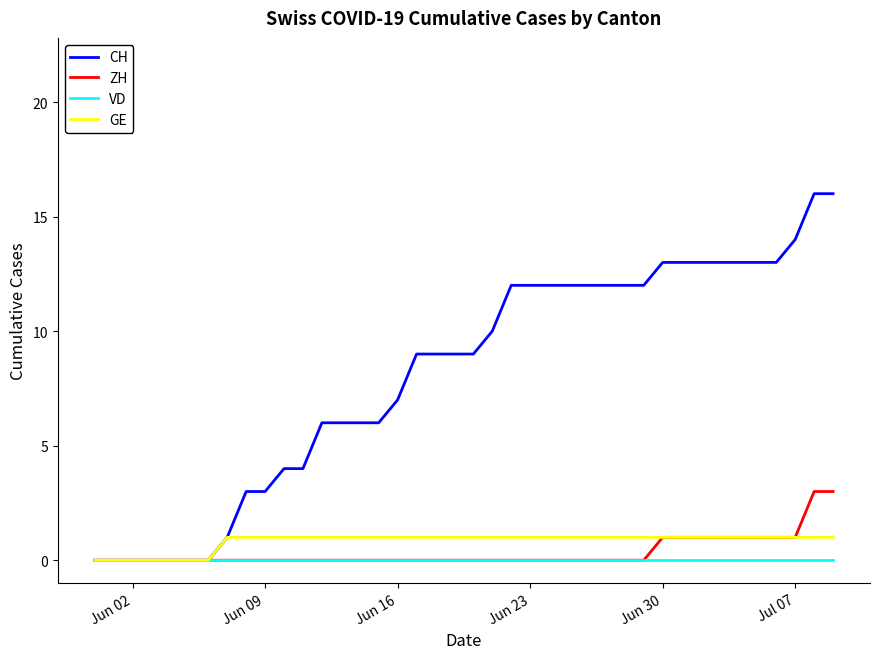

Is this an area chart (filled region under the line)?

No